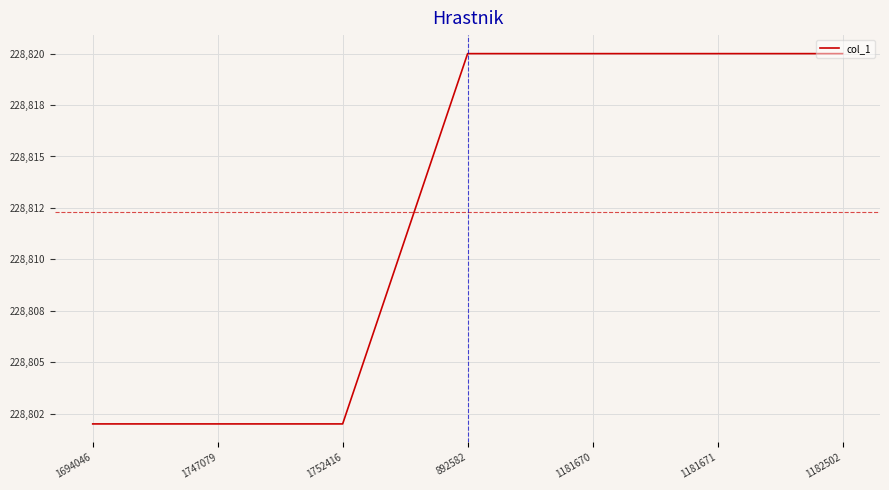

Rank the categories by value from highest to lowest.

892582, 1181670, 1181671, 1182502, 1694046, 1747079, 1752416